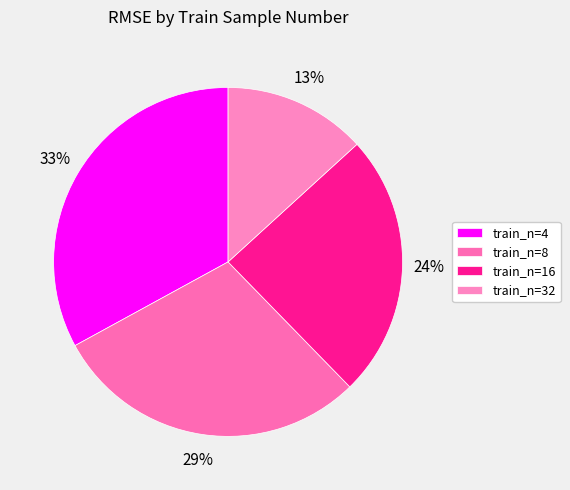

How many segments does this pie chart have?

4